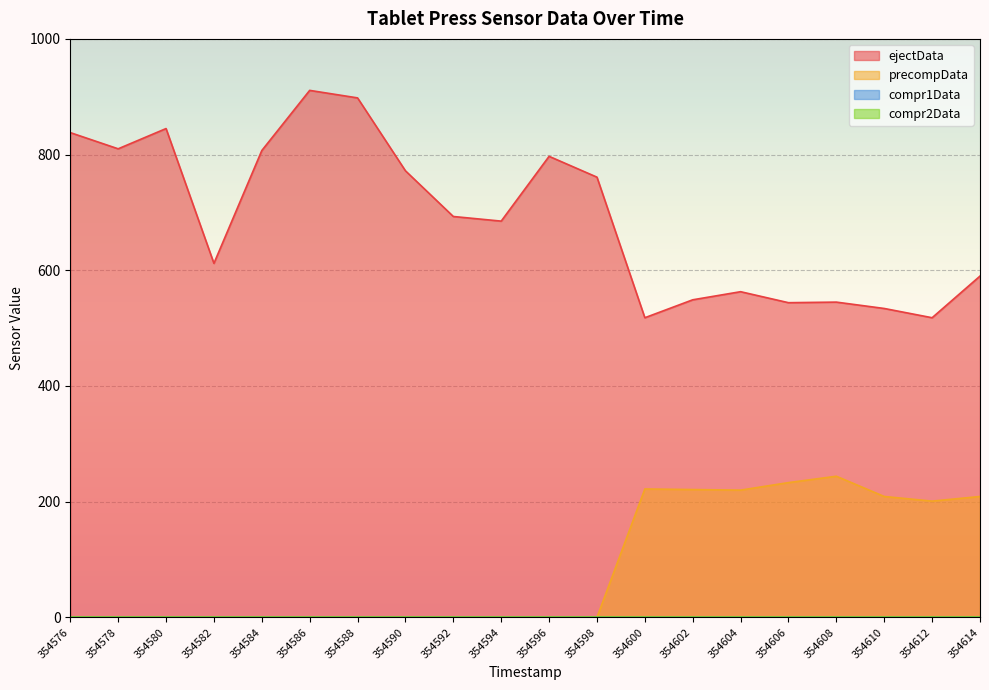

True or false: ejectData has a value of 306 at 354598.

False